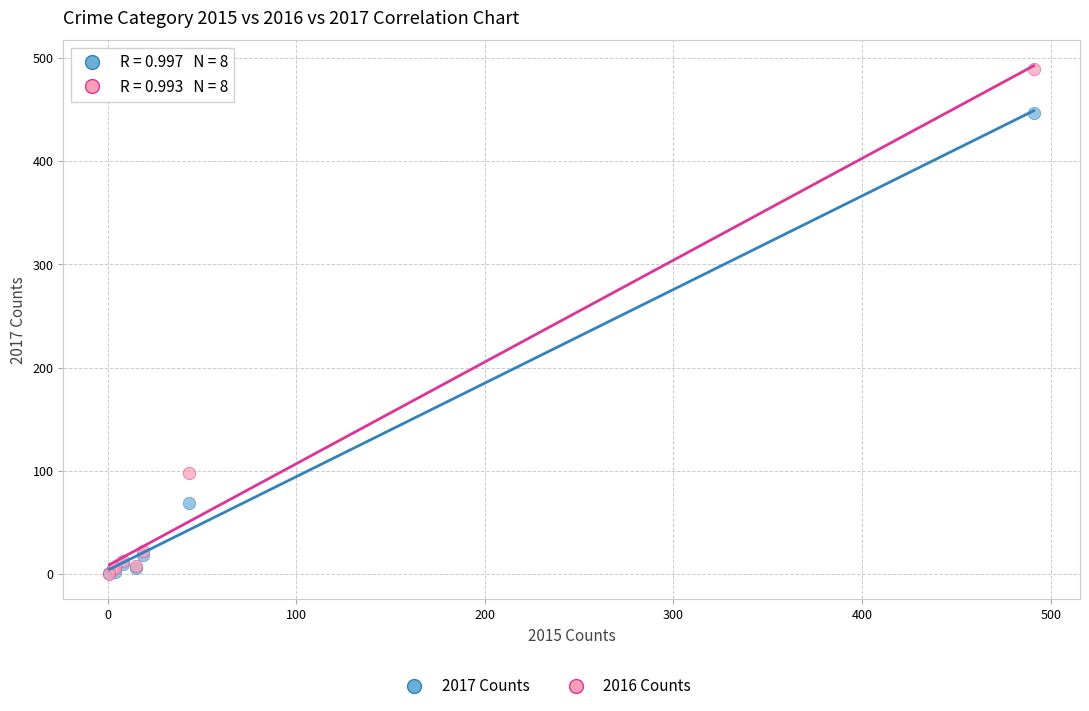

Which series reaches the maximum Y coordinate?

2016 Counts